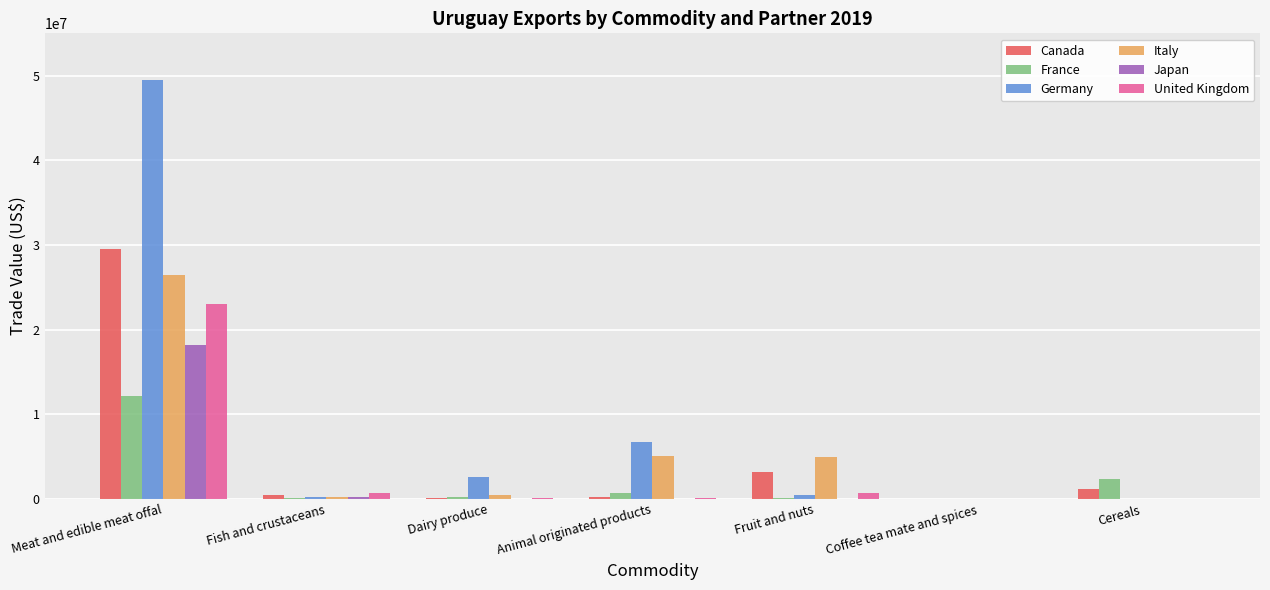

The Germany series shows 9877177 at Animal originated products. True or false?

False